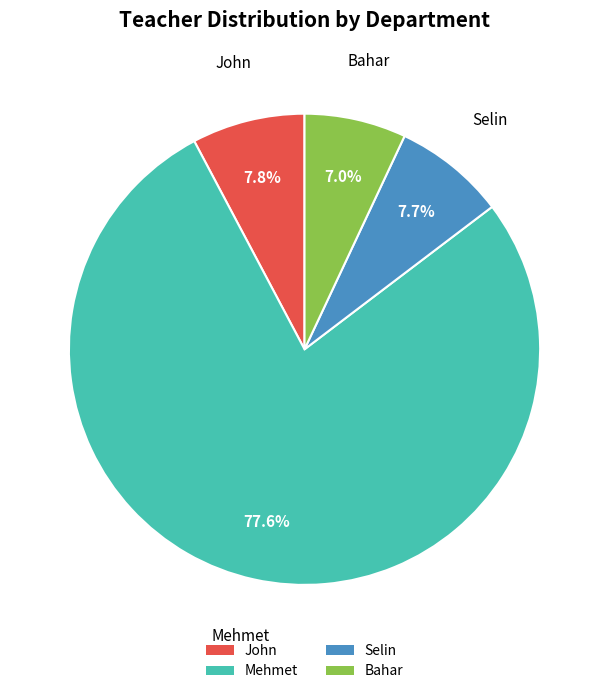

How many segments does this pie chart have?

4